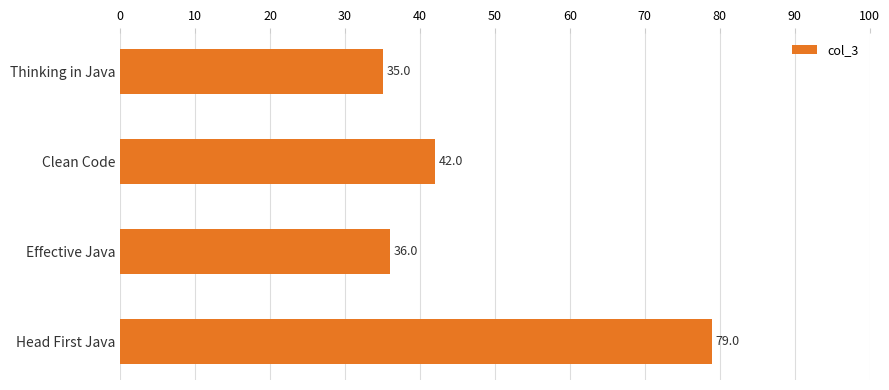

How many data points are less than 42?

2